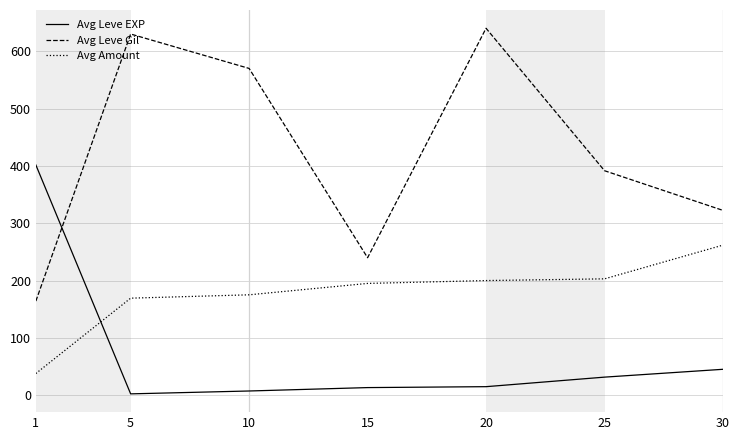

Between 10 and 15, which series saw the biggest shift?

Avg Leve Gil